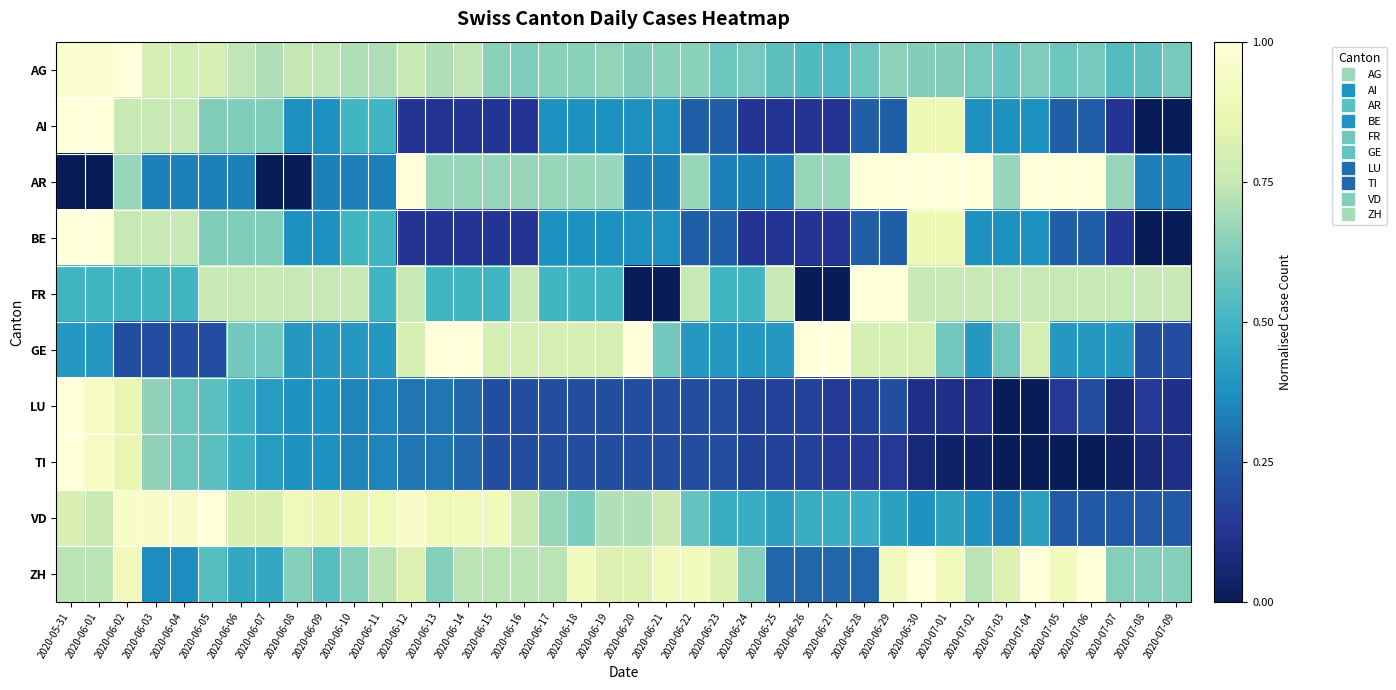

What is the spread (max minus min) of values at 2020-06-11?

0.6